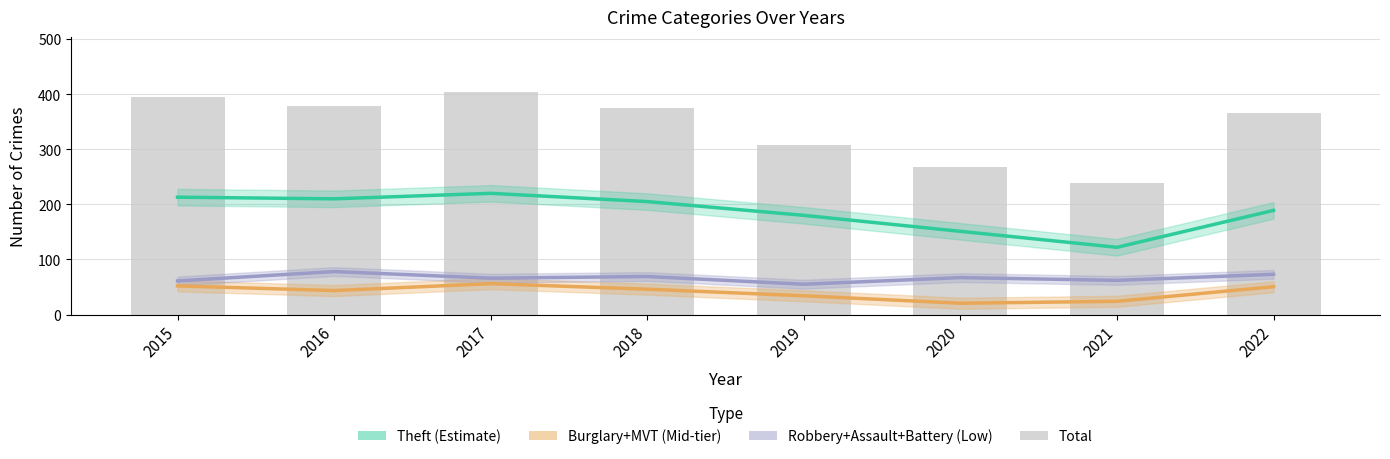

Are the bars grouped side by side (vs. stacked)?

No